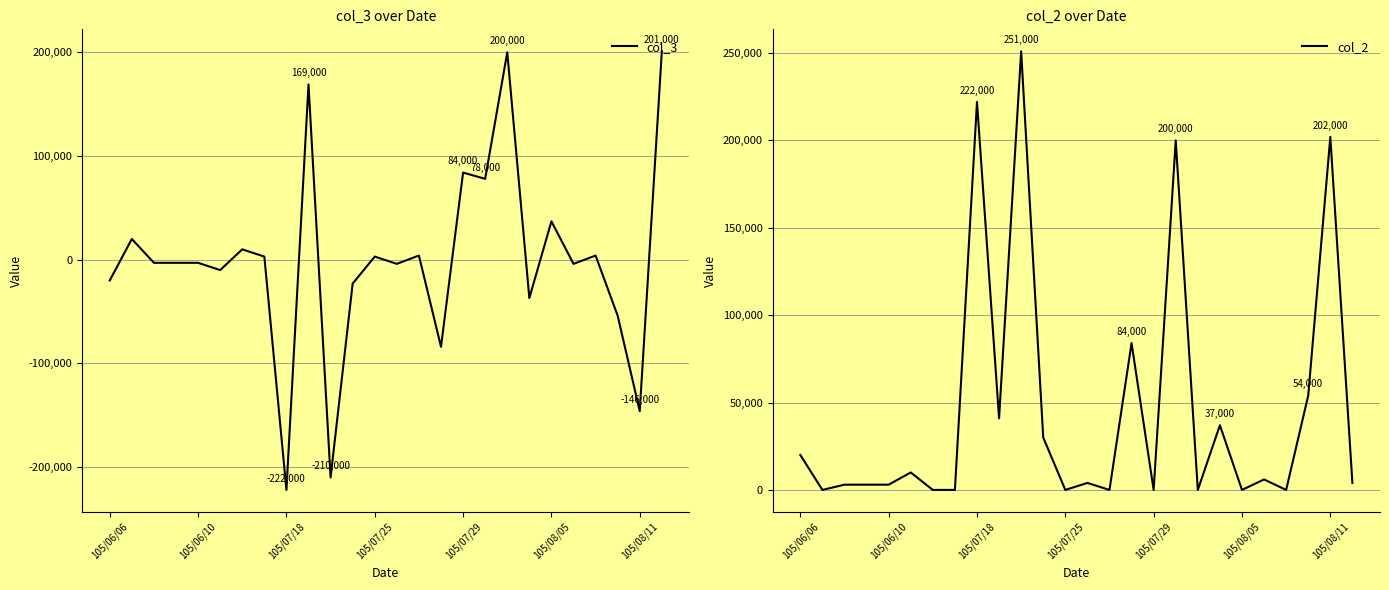

What are all the series names shown in the legend?

col_3, col_2